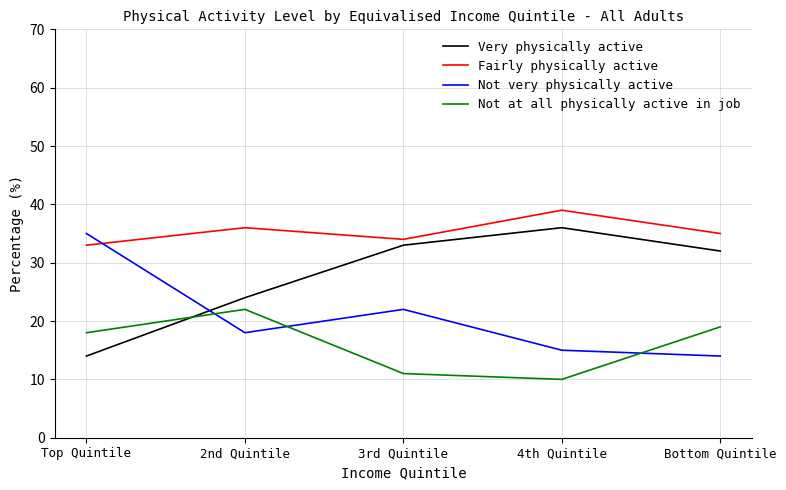

Which series ends up on top after the final intersection of Very physically active and Not very physically active?

Very physically active